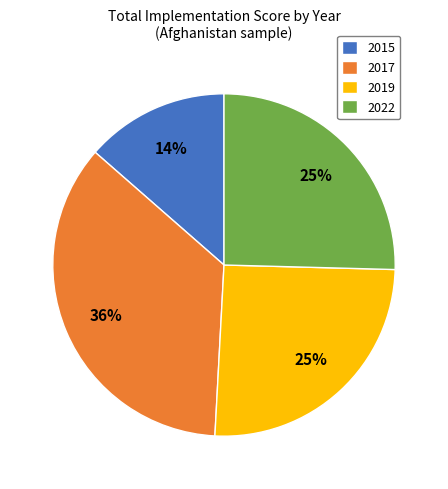

What percentage is the 2015 slice, to the nearest percent?

14%